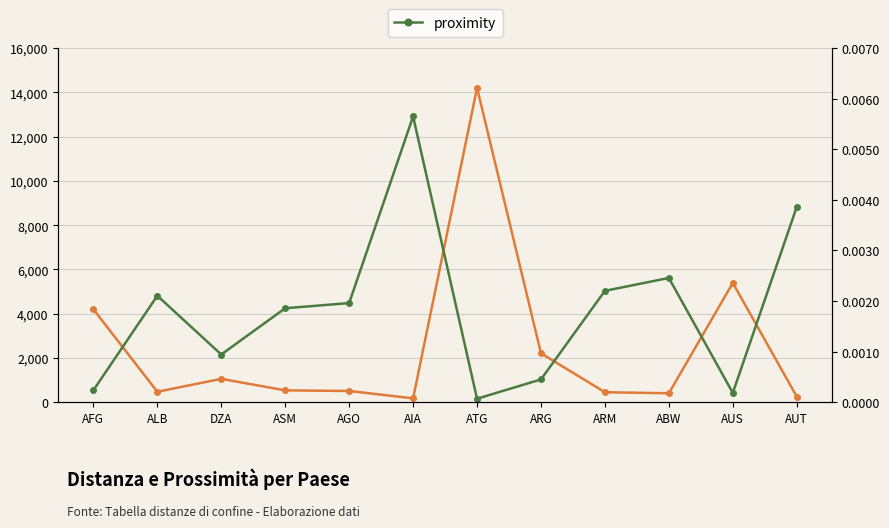

Rank the series by their average value, from highest to lowest.

kmdist, proximity